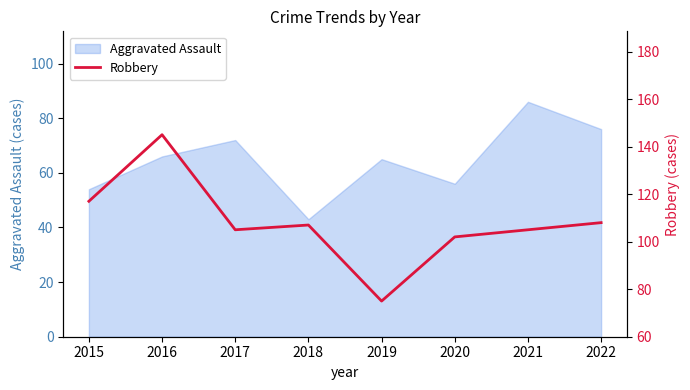

Which category has the lowest value in the Aggravated Assault series?

2018